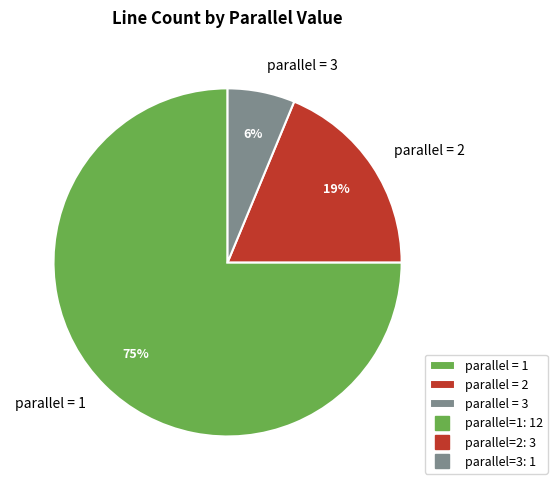

What is the largest slice in the pie chart?

parallel = 1